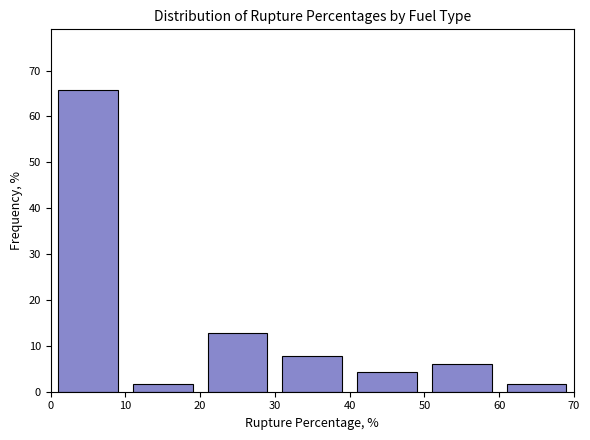

Which range on the x-axis has the tallest bar?

0 to 10